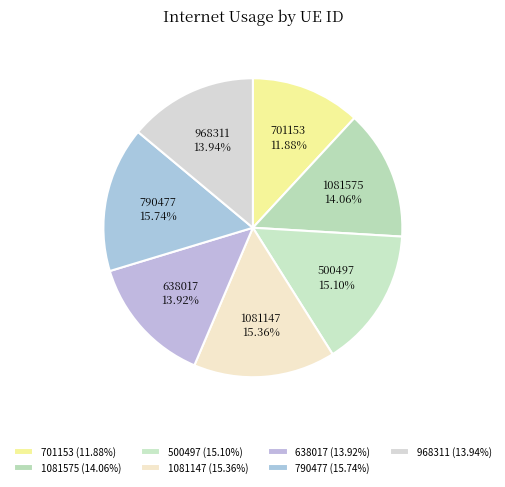

What is the ratio of the value at 638017 to the value at 701153?

1.2